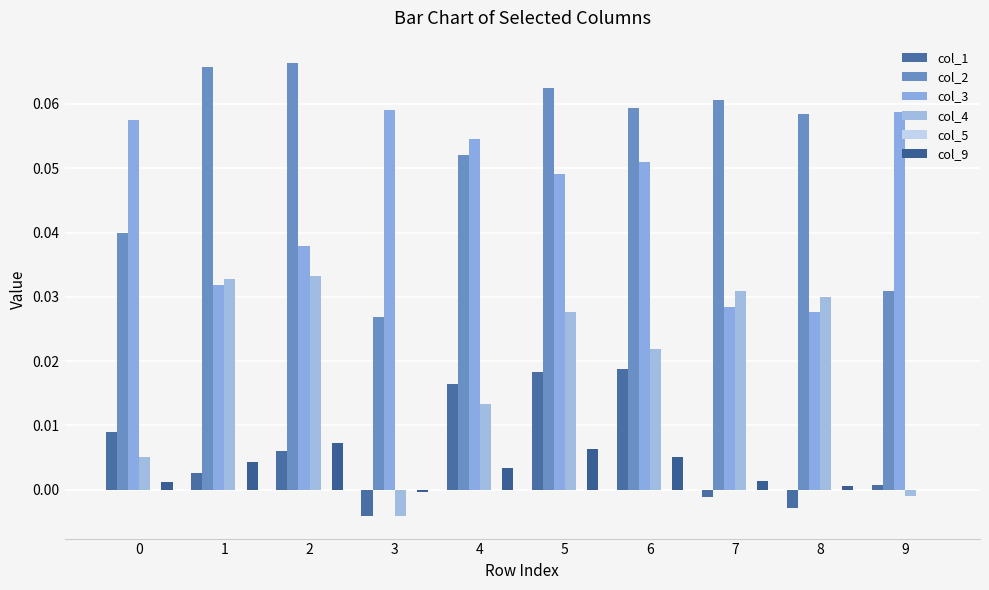

How many positive values does the col_4 series have?

8